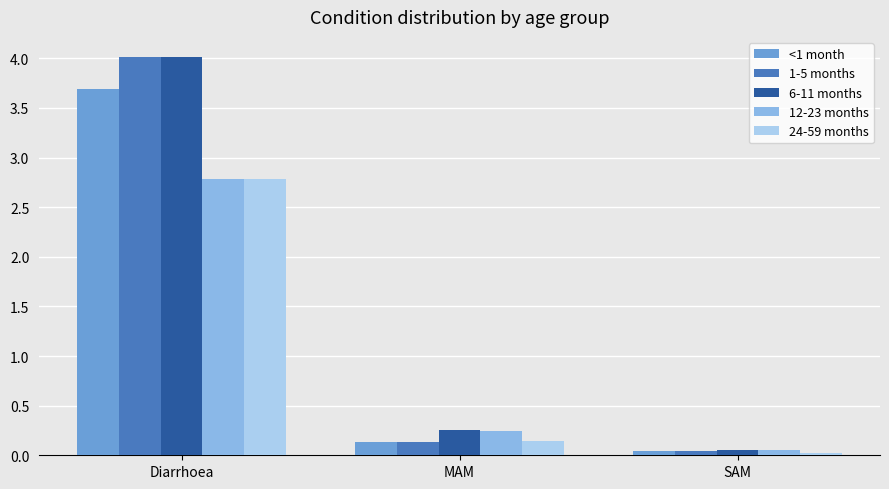

What is the greatest value displayed?

4.0